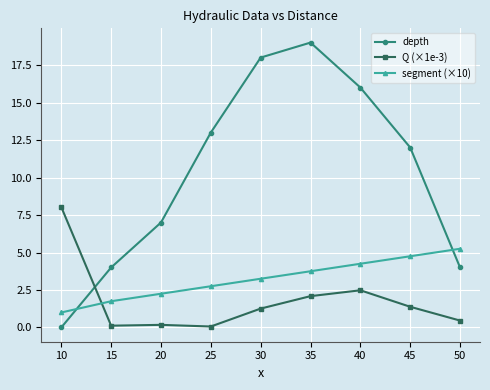

What is the total value across all series at 45?

18.1